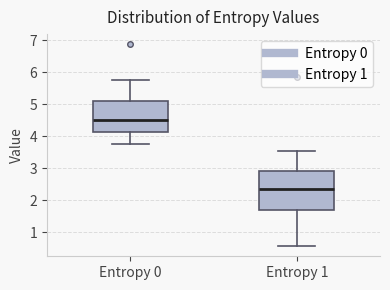

Reading left to right, transcribe this box plot: for each box, give where its median line is, the range the box spans, and where its two whiskers end, as read against the y-axis. The values are not printed on the chart, so give them approximately, as read against the axis.

Entropy 0: median 4.5, box 4.1 to 5.1, whiskers 3.8 to 5.7
Entropy 1: median 2.4, box 1.7 to 2.9, whiskers 0.6 to 3.5